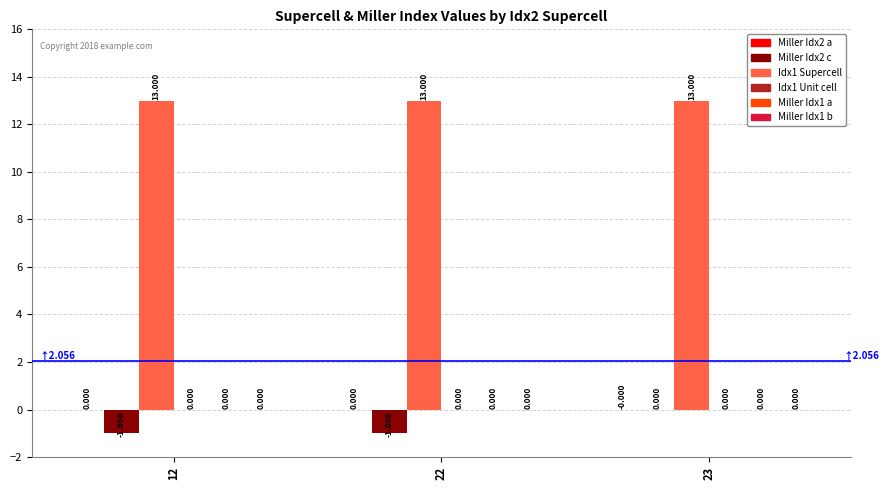

Count the number of categories in the chart.

3